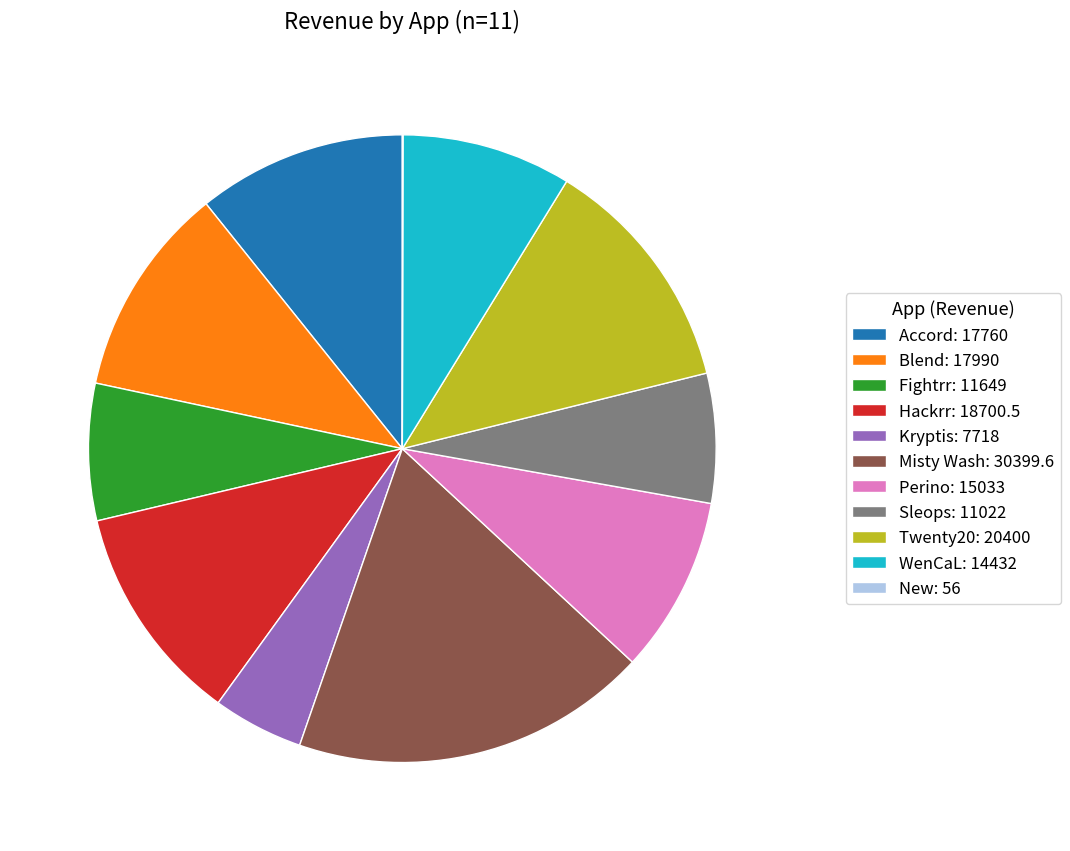

Is the sum of Perino: 15033 and Accord: 17760 greater than half?

No